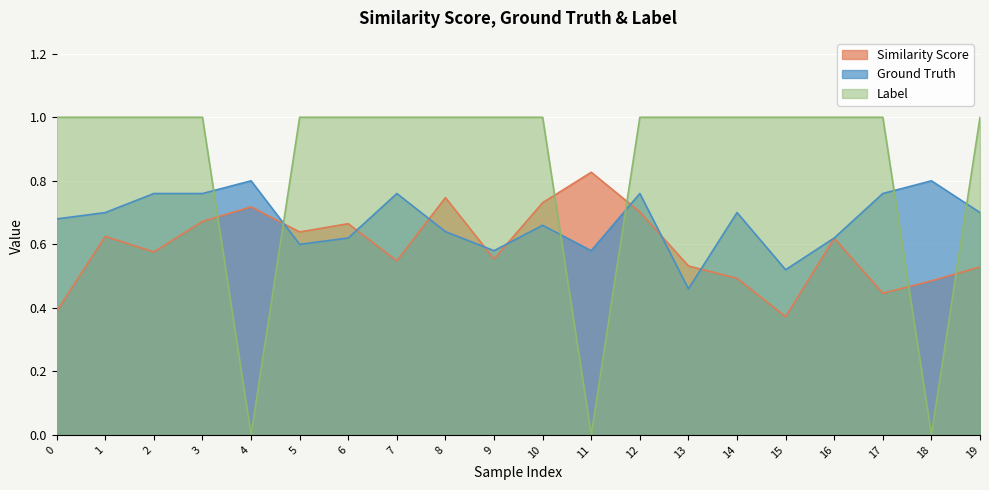

How many lines are shown in the chart?

3